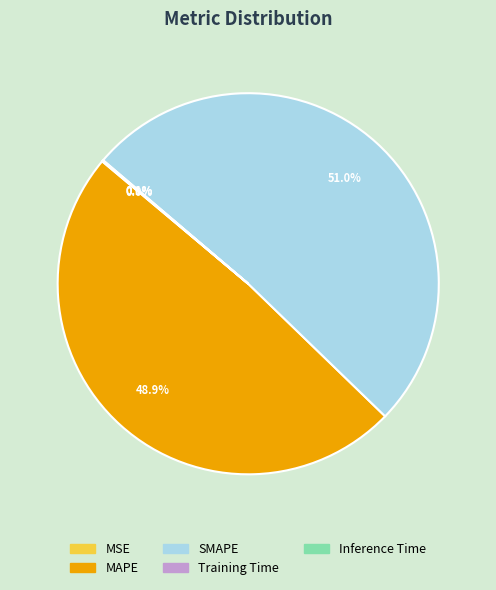

What is the largest slice in the pie chart?

SMAPE